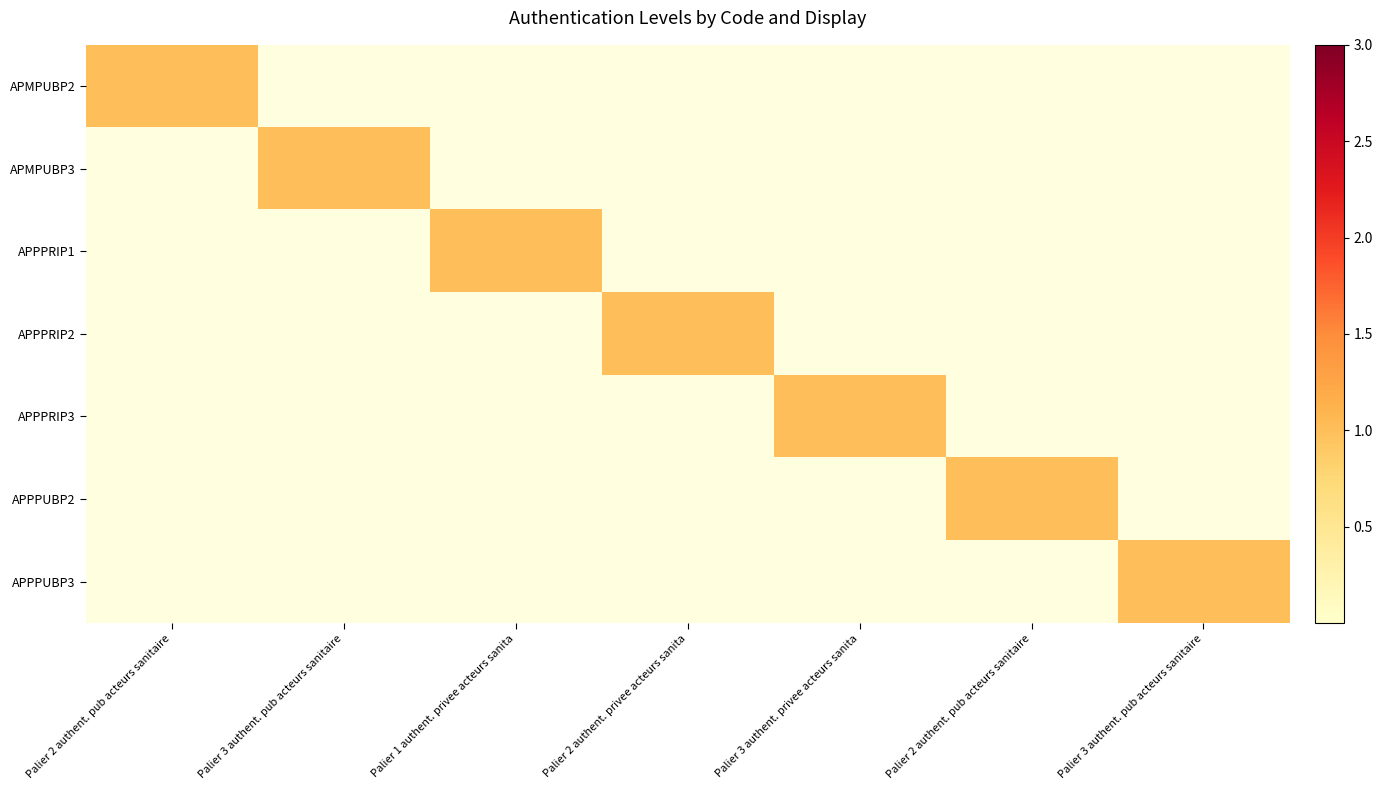

Reading left to right, what are all the values shown in this chart?

APMPUBP2: Palier 2 authent. pub acteurs sanitaire=1	Palier 3 authent. pub acteurs sanitaire=0	Palier 1 authent. privee acteurs sanita=0	Palier 2 authent. privee acteurs sanita=0	Palier 3 authent. privee acteurs sanita=0	Palier 2 authent. pub acteurs sanitaire=0	Palier 3 authent. pub acteurs sanitaire=0
APMPUBP3: Palier 2 authent. pub acteurs sanitaire=0	Palier 3 authent. pub acteurs sanitaire=1	Palier 1 authent. privee acteurs sanita=0	Palier 2 authent. privee acteurs sanita=0	Palier 3 authent. privee acteurs sanita=0	Palier 2 authent. pub acteurs sanitaire=0	Palier 3 authent. pub acteurs sanitaire=0
APPPRIP1: Palier 2 authent. pub acteurs sanitaire=0	Palier 3 authent. pub acteurs sanitaire=0	Palier 1 authent. privee acteurs sanita=1	Palier 2 authent. privee acteurs sanita=0	Palier 3 authent. privee acteurs sanita=0	Palier 2 authent. pub acteurs sanitaire=0	Palier 3 authent. pub acteurs sanitaire=0
APPPRIP2: Palier 2 authent. pub acteurs sanitaire=0	Palier 3 authent. pub acteurs sanitaire=0	Palier 1 authent. privee acteurs sanita=0	Palier 2 authent. privee acteurs sanita=1	Palier 3 authent. privee acteurs sanita=0	Palier 2 authent. pub acteurs sanitaire=0	Palier 3 authent. pub acteurs sanitaire=0
APPPRIP3: Palier 2 authent. pub acteurs sanitaire=0	Palier 3 authent. pub acteurs sanitaire=0	Palier 1 authent. privee acteurs sanita=0	Palier 2 authent. privee acteurs sanita=0	Palier 3 authent. privee acteurs sanita=1	Palier 2 authent. pub acteurs sanitaire=0	Palier 3 authent. pub acteurs sanitaire=0
APPPUBP2: Palier 2 authent. pub acteurs sanitaire=0	Palier 3 authent. pub acteurs sanitaire=0	Palier 1 authent. privee acteurs sanita=0	Palier 2 authent. privee acteurs sanita=0	Palier 3 authent. privee acteurs sanita=0	Palier 2 authent. pub acteurs sanitaire=1	Palier 3 authent. pub acteurs sanitaire=0
APPPUBP3: Palier 2 authent. pub acteurs sanitaire=0	Palier 3 authent. pub acteurs sanitaire=0	Palier 1 authent. privee acteurs sanita=0	Palier 2 authent. privee acteurs sanita=0	Palier 3 authent. privee acteurs sanita=0	Palier 2 authent. pub acteurs sanitaire=0	Palier 3 authent. pub acteurs sanitaire=1